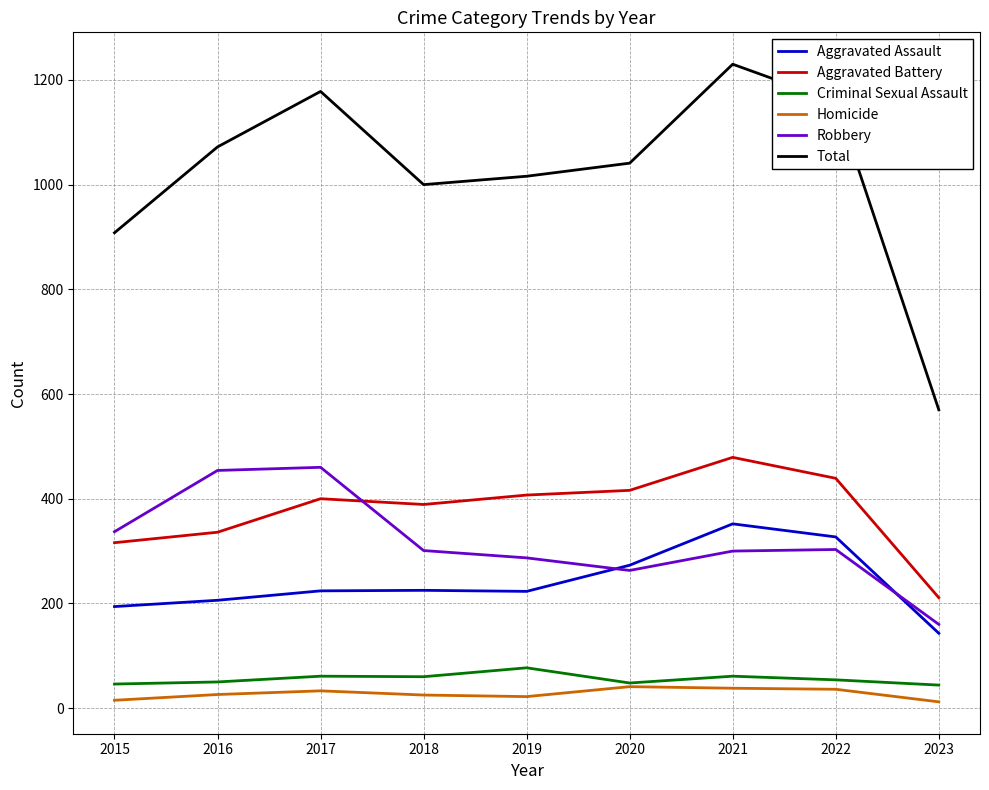

At 2019, list the series in order from smallest to largest.

Homicide, Criminal Sexual Assault, Aggravated Assault, Robbery, Aggravated Battery, Total